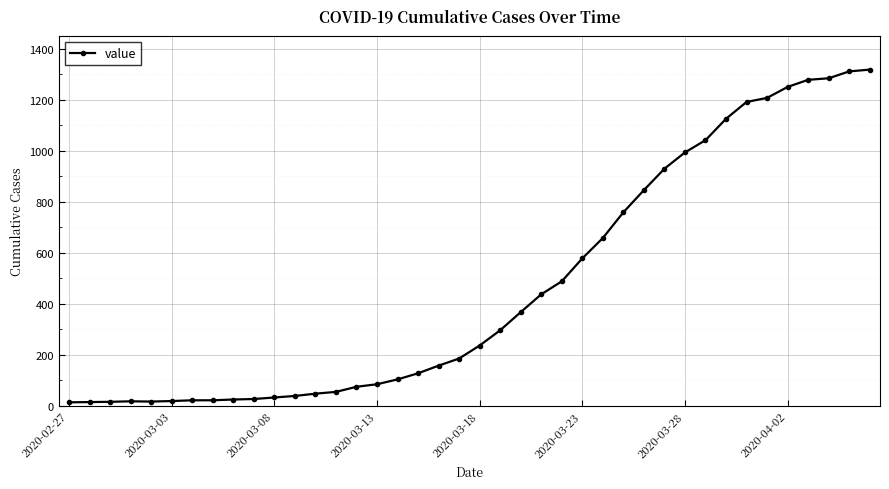

What is the difference between the second highest and second lowest values?

1298